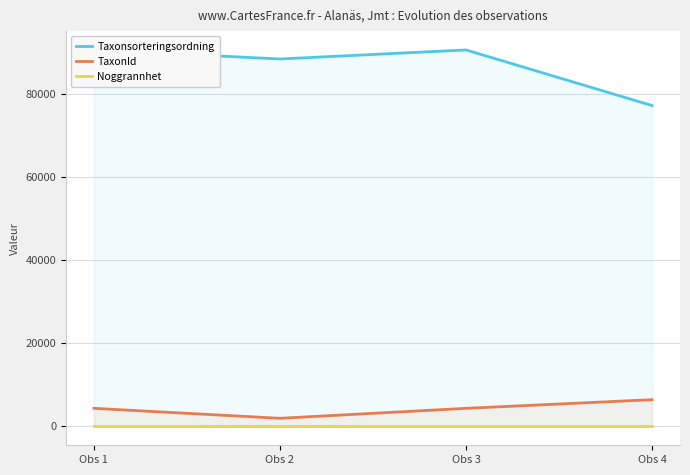

True or false: Noggrannhet has more than 1 points higher than both neighbors.

False